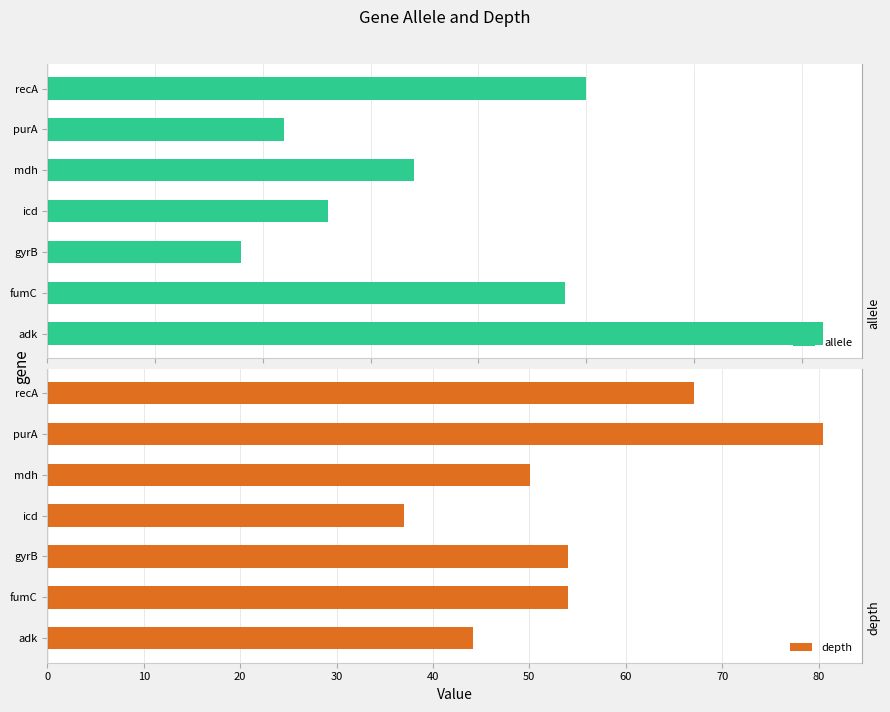

Is the value of depth at icd greater than the value of allele at mdh?

Yes